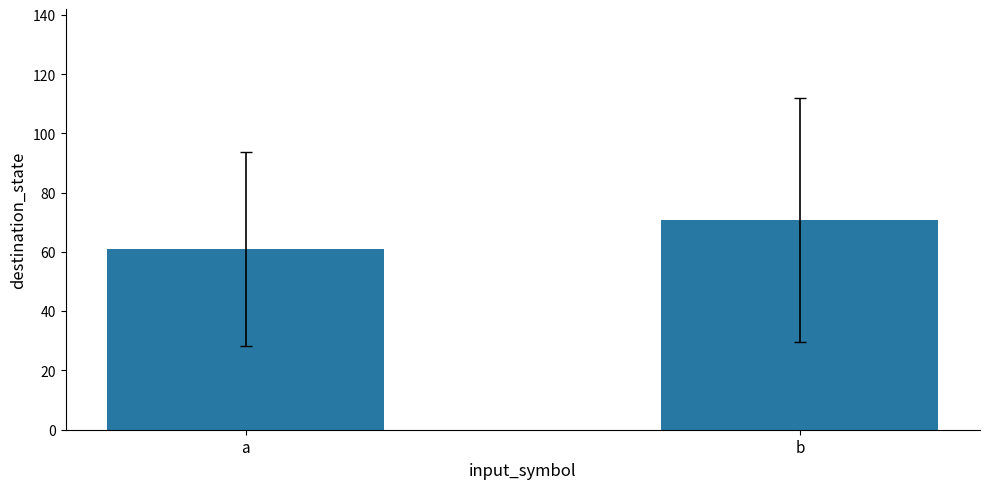

True or false: the data shows 70.8 at b.

True